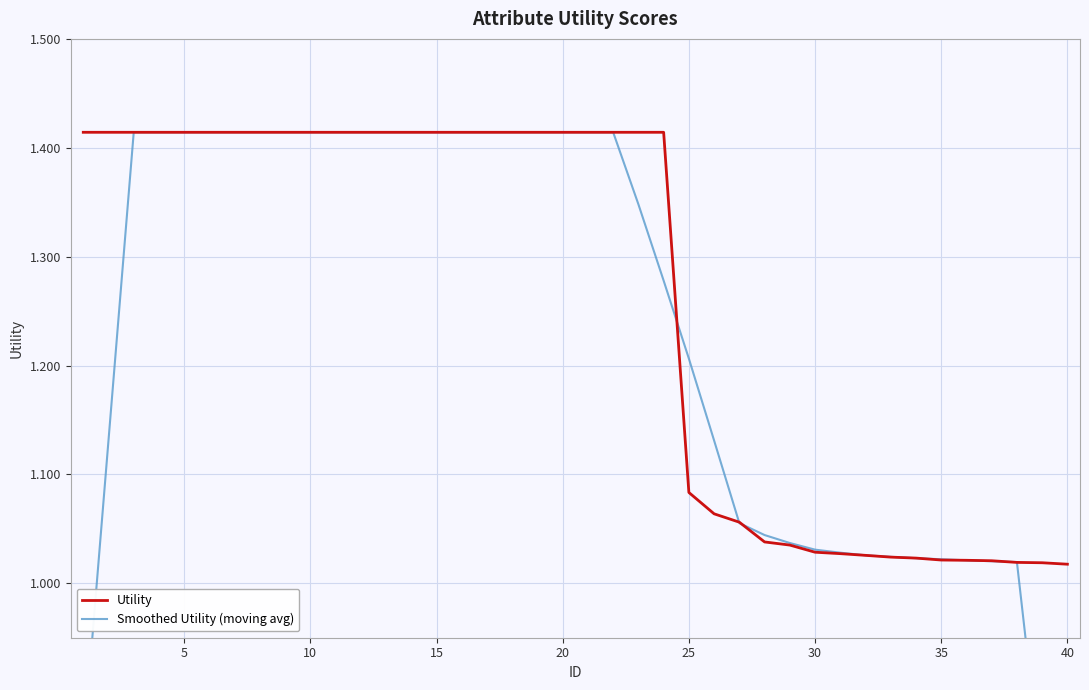

Which series changed the most between 10 and 35?

Utility